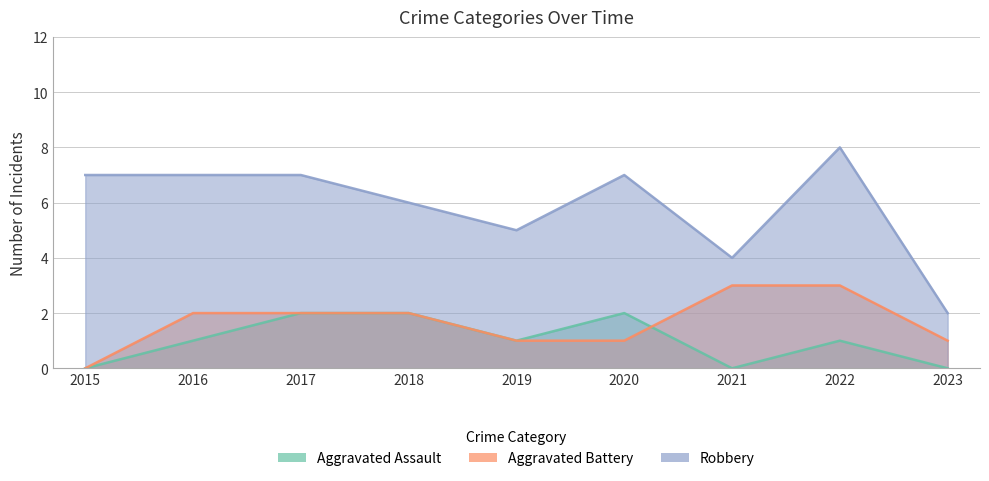

What is the difference between the maximum and minimum values in the Robbery series?

6